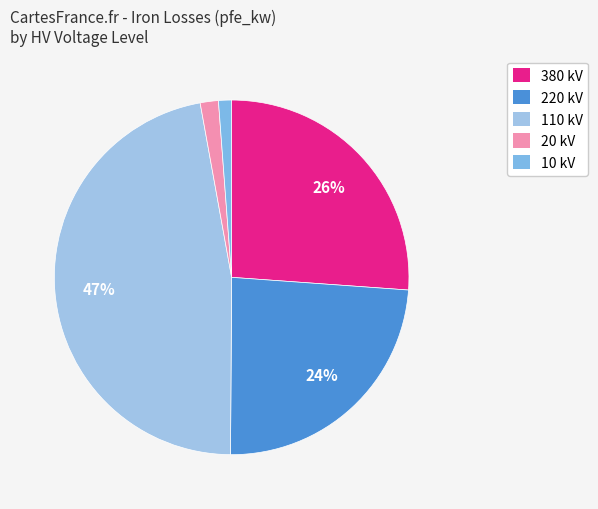

Does any single category account for the majority?

No